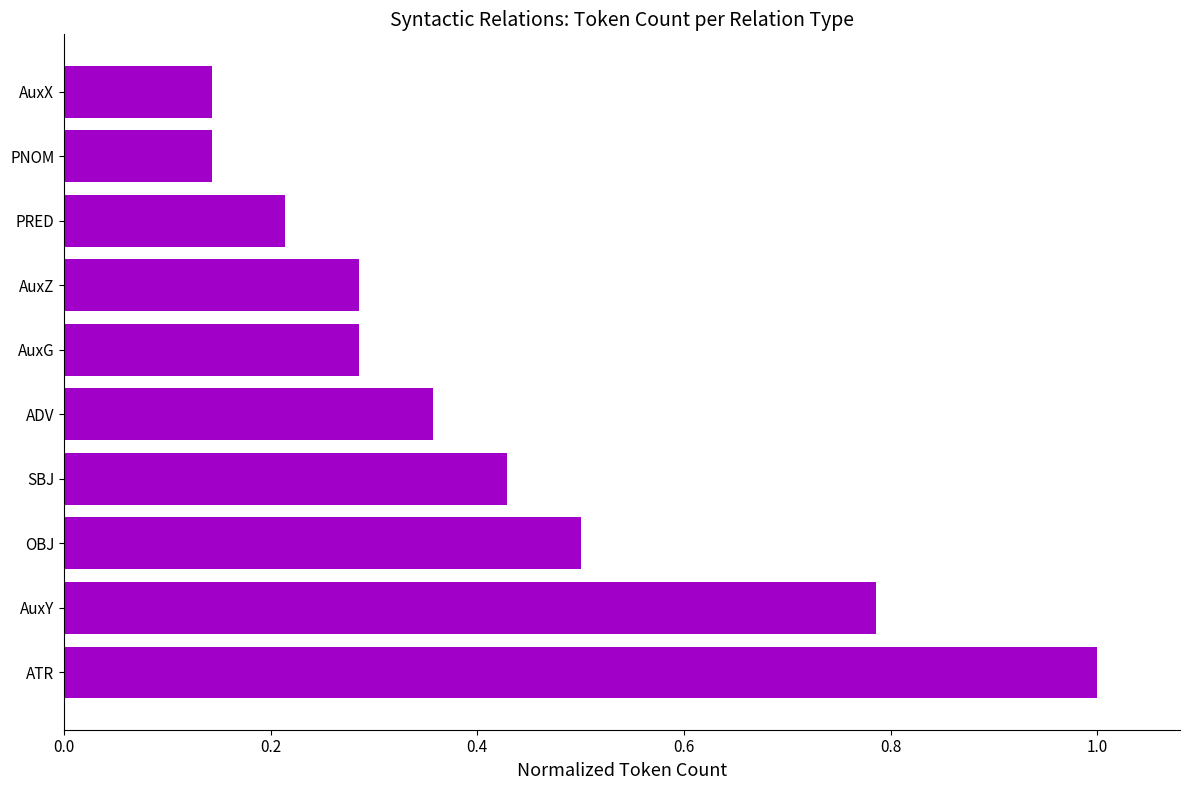

Does the chart contain stacked bars?

No